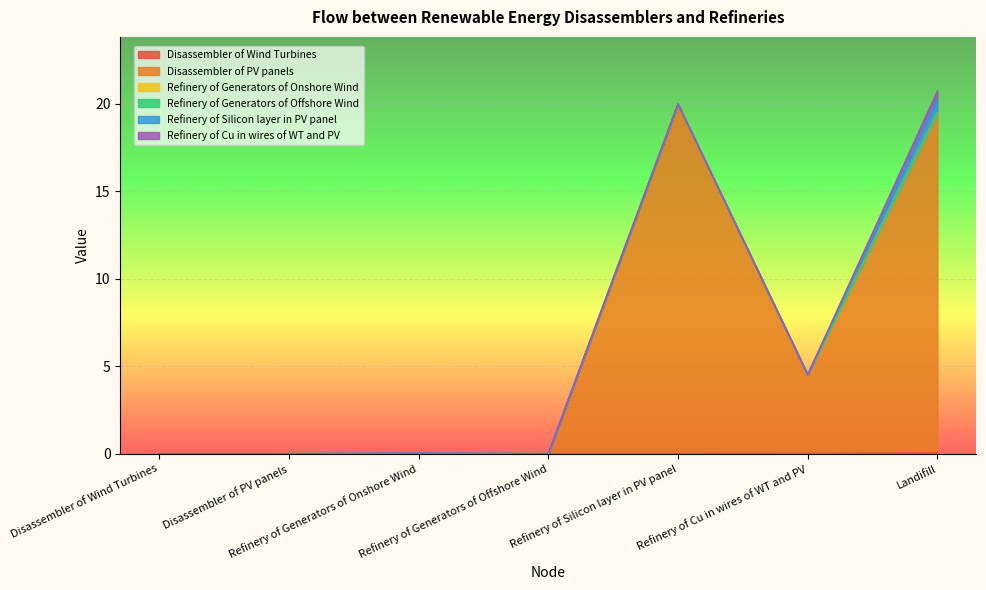

Is it true that Refinery of Generators of Onshore Wind equals 0.0 at Landifill?

False